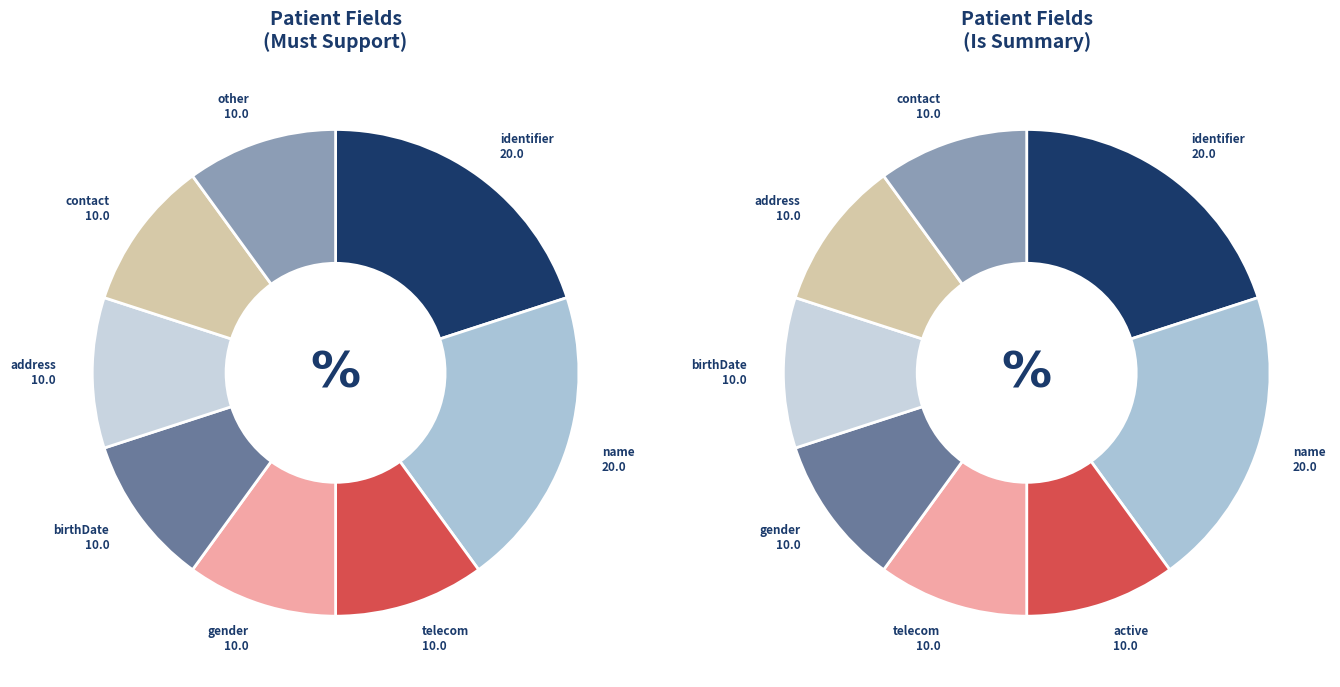

Which has a higher value, Patient.gender or Patient.name?

Patient.name